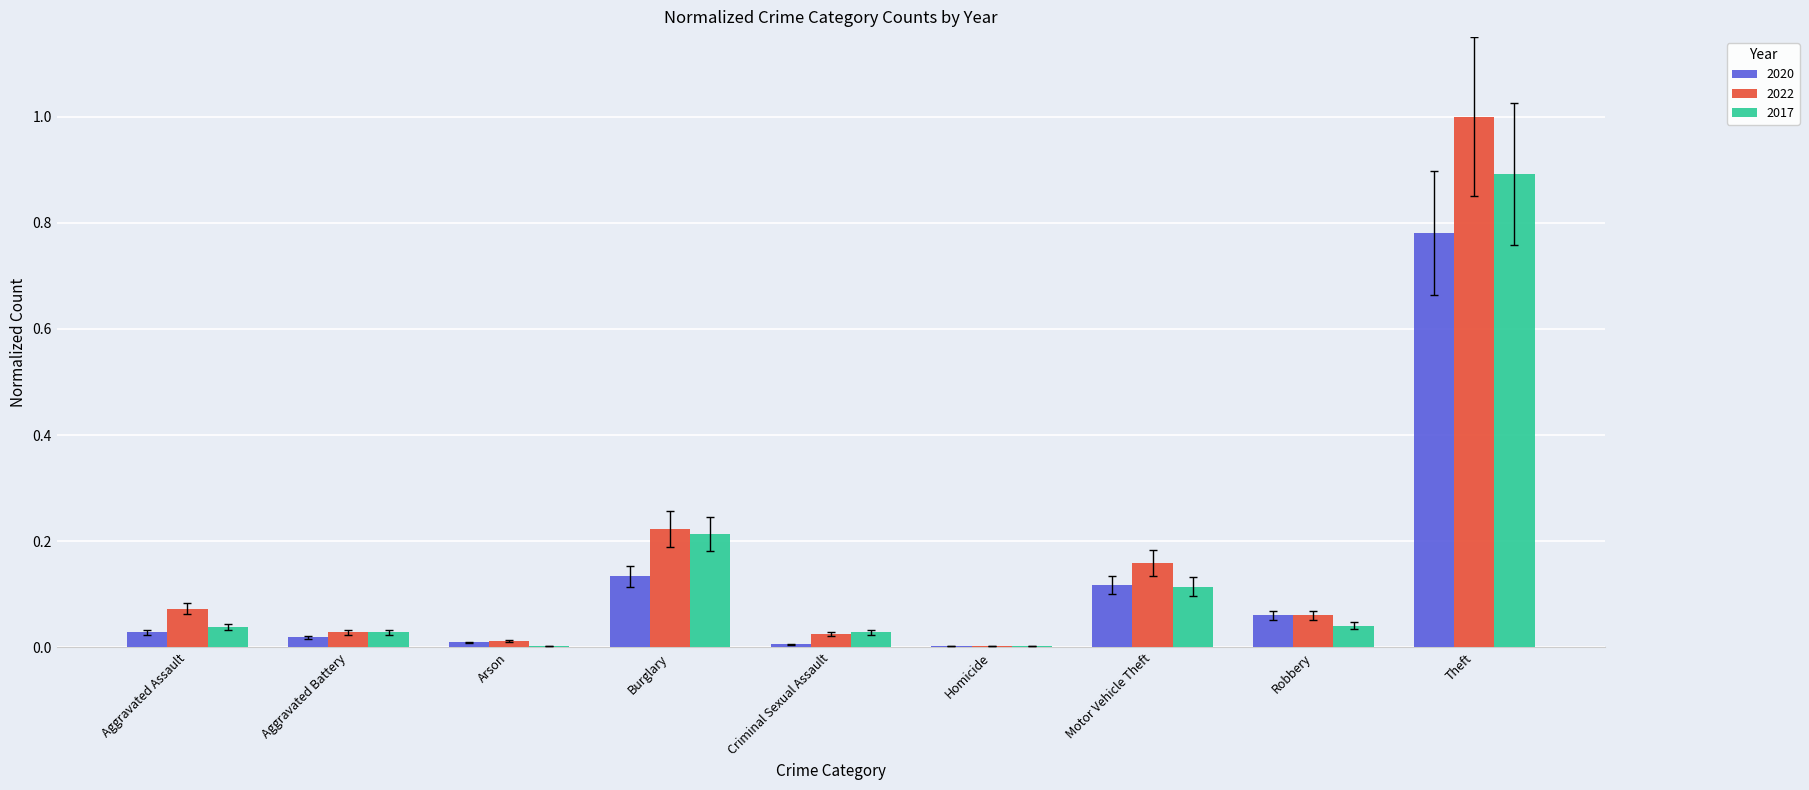

The 2017 series shows 0.9 at Theft. True or false?

True